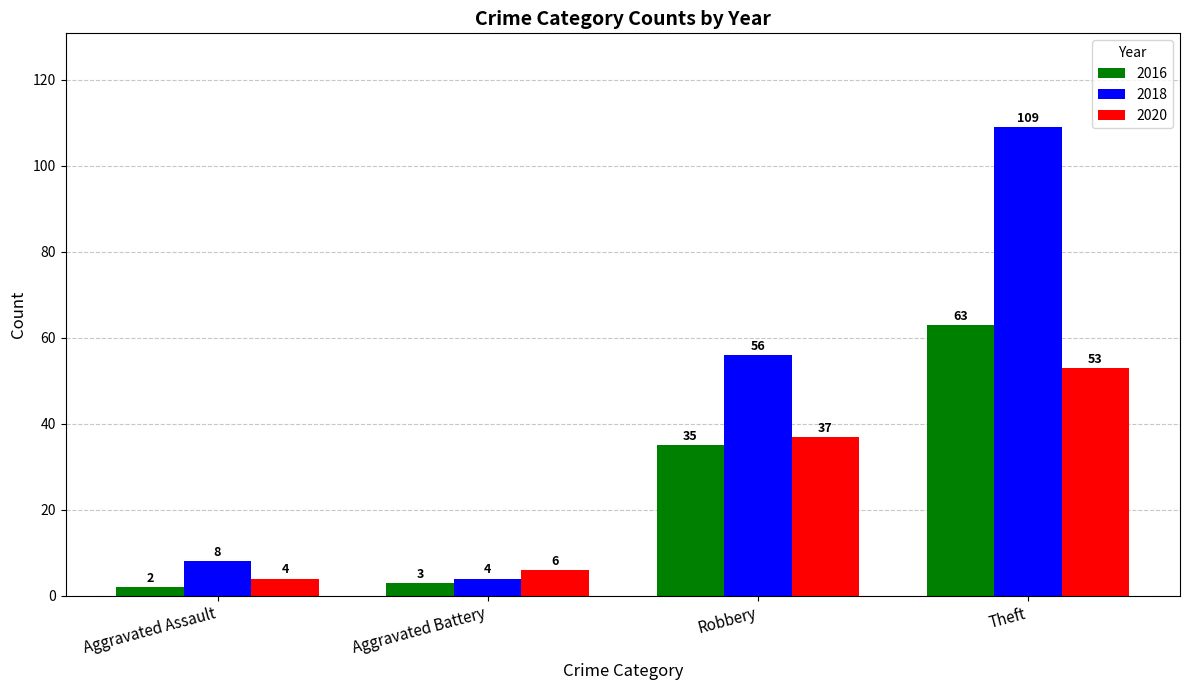

What is the spread (max minus min) of values at Robbery?

21